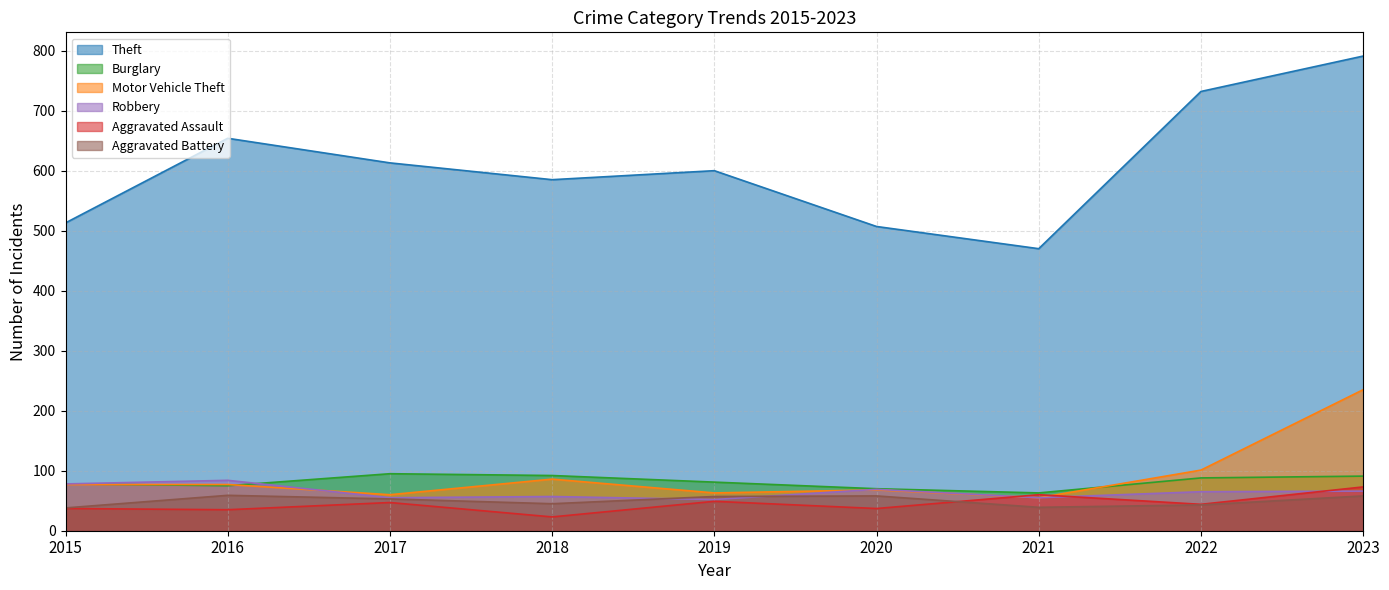

Which label corresponds to the largest value in the chart?

2023